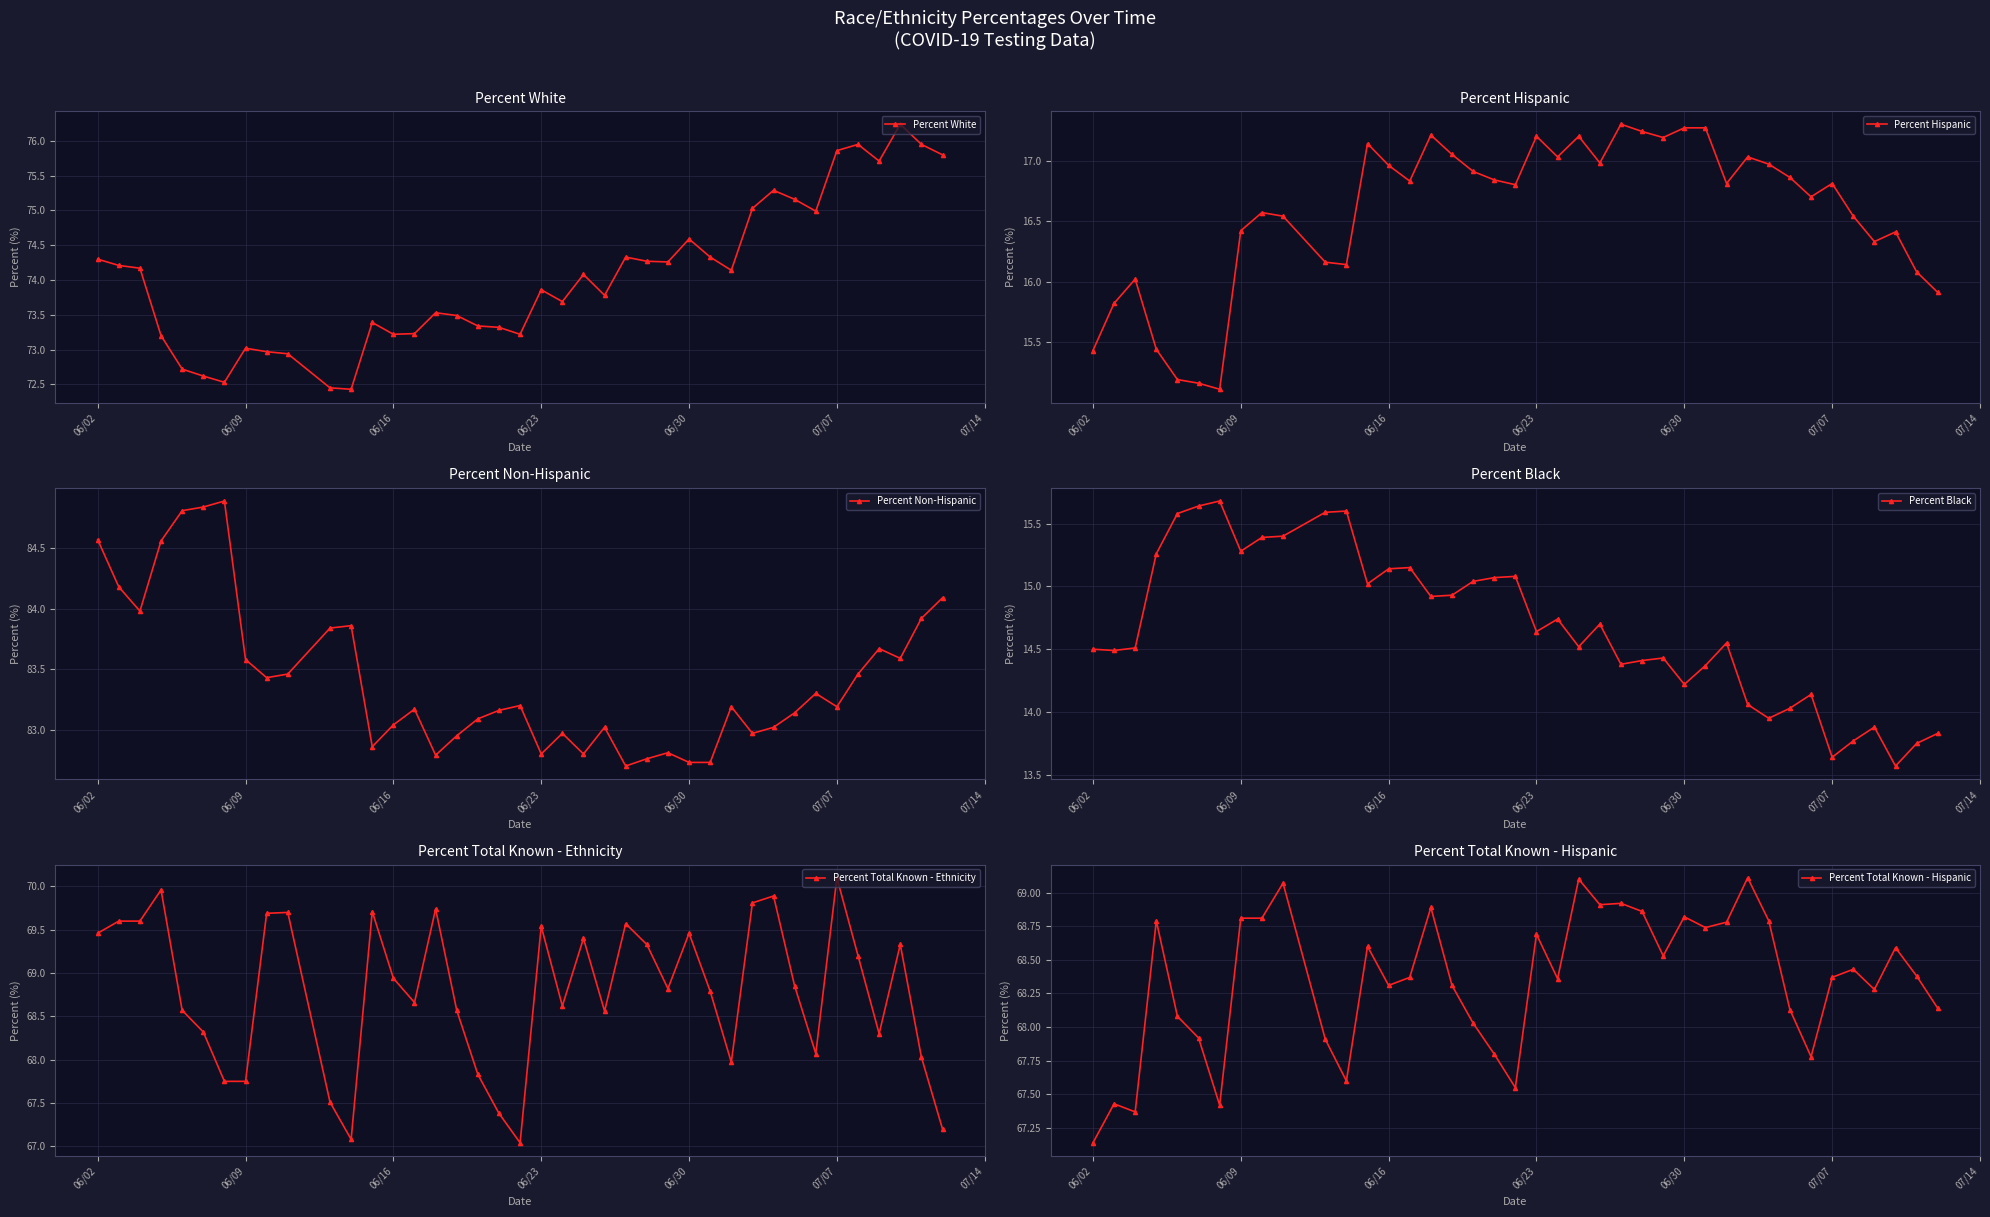

True or false: Percent White and Percent Total Known - Ethnicity intersect in this chart.

False